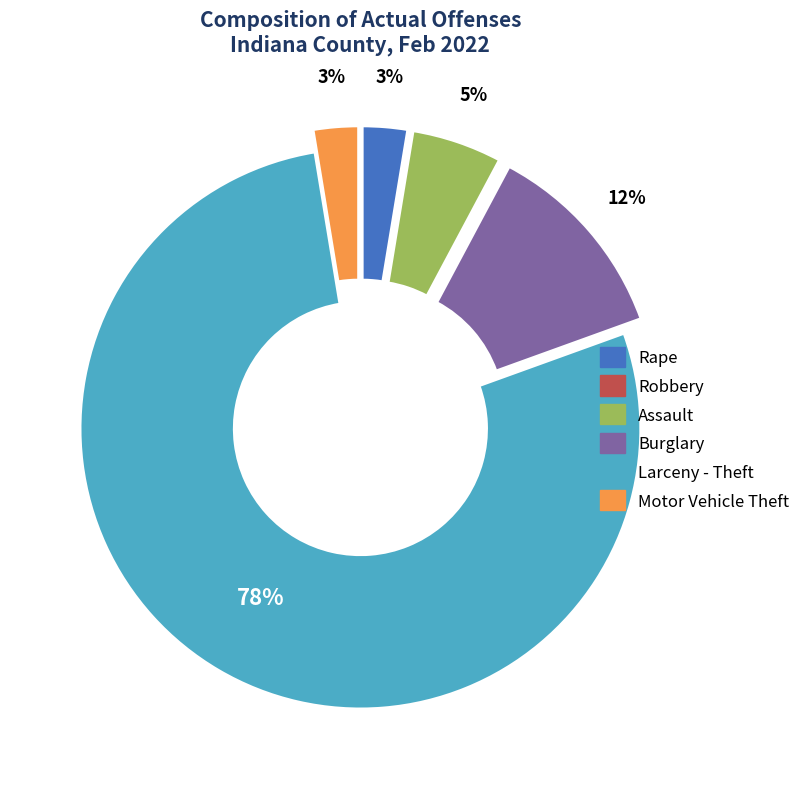

Between Assault and Rape, which is larger?

Assault